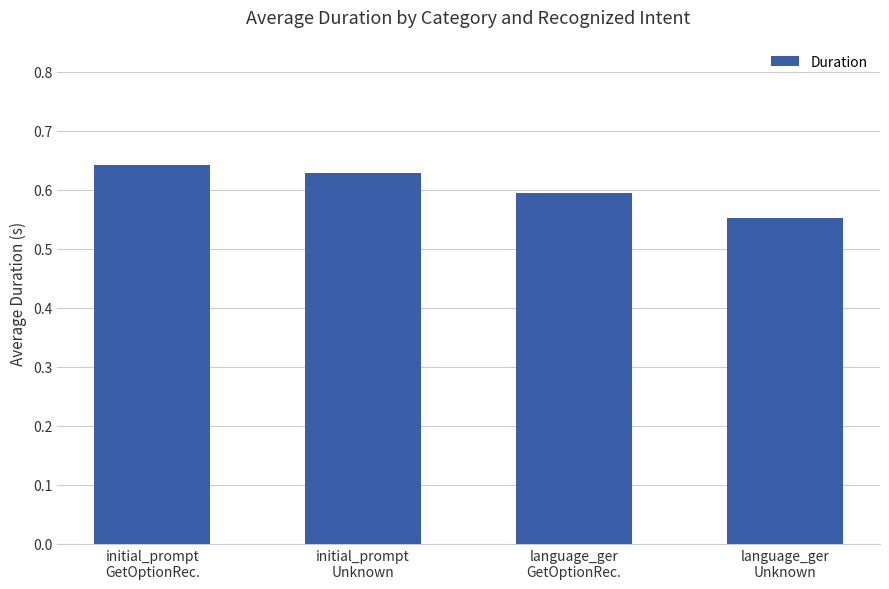

What is the label of the 1st bar from the right?

language_ger
Unknown